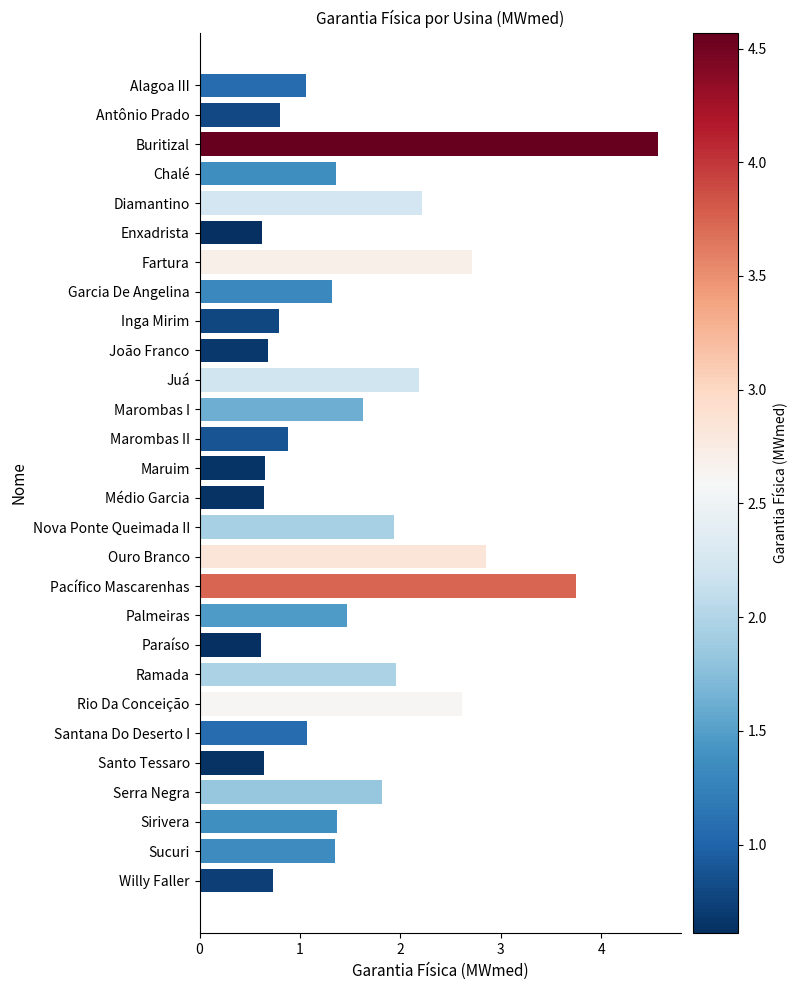

What is the difference between the second highest and second lowest values?

3.1